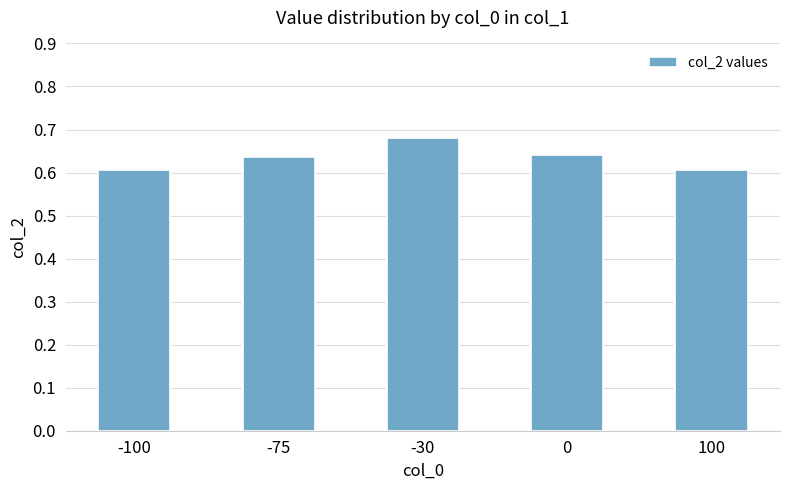

Which has a higher value, -30 or -100?

-30